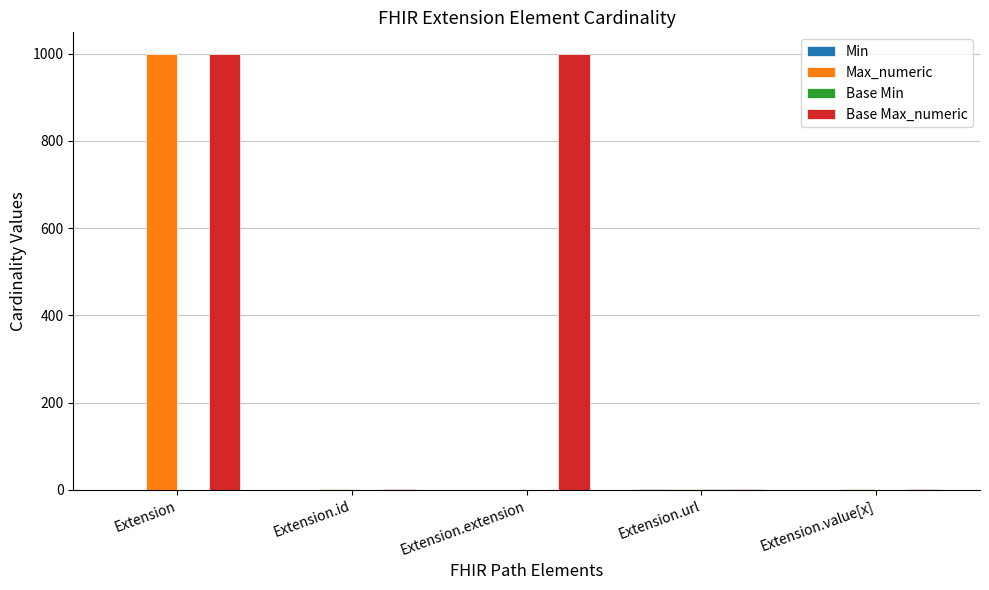

At which category is the sum across all series the highest?

Extension